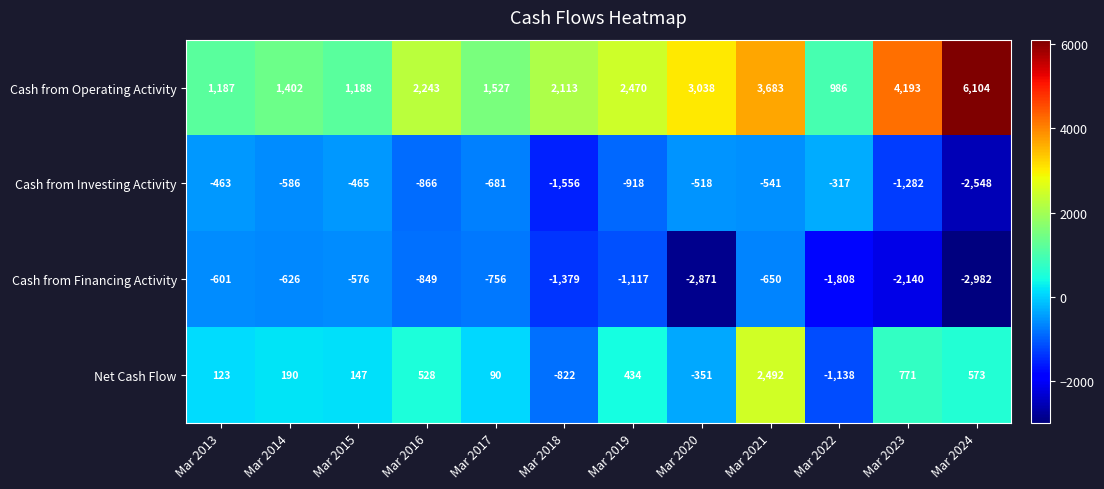

How many series are shown in this chart?

4